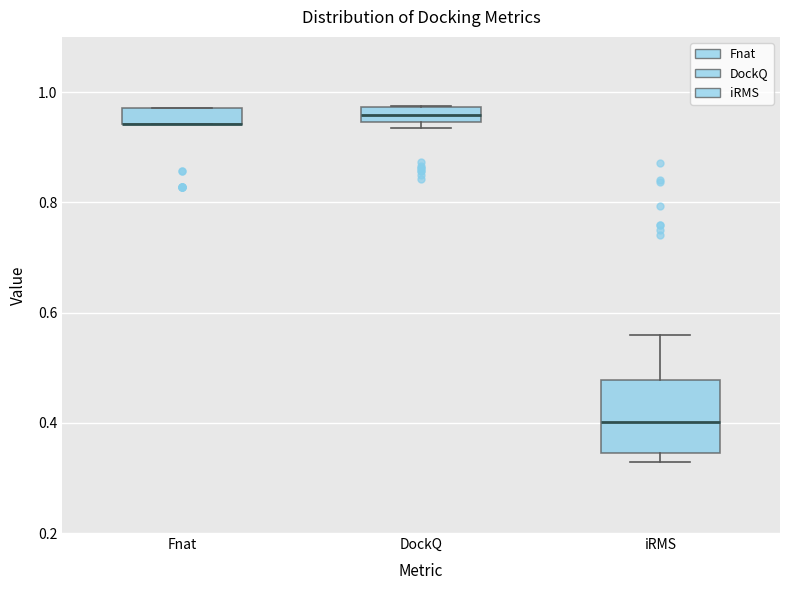

Which box is the tallest, from its lower edge to its upper edge?

iRMS